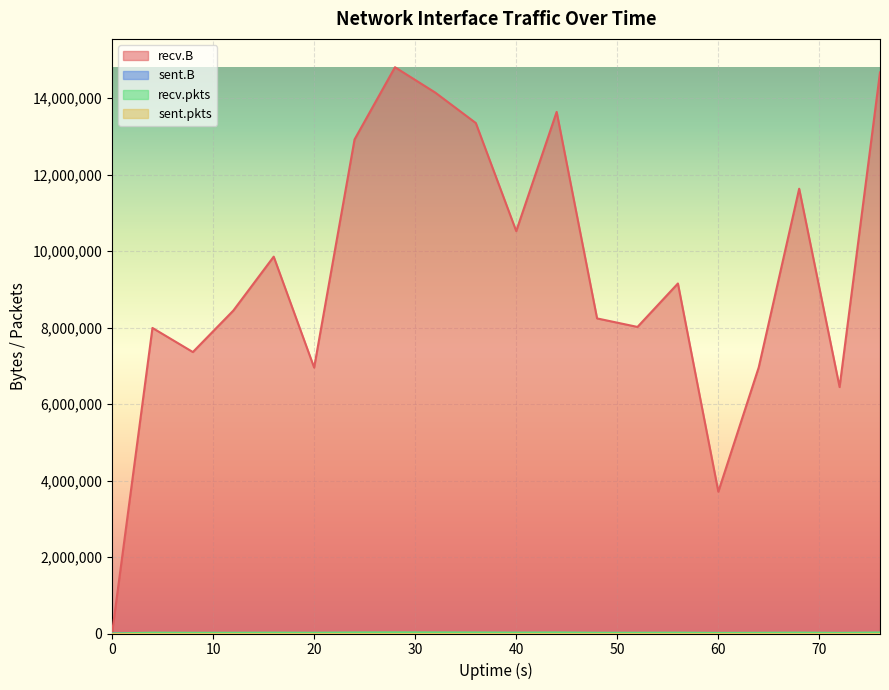

How many lines are shown in the chart?

4